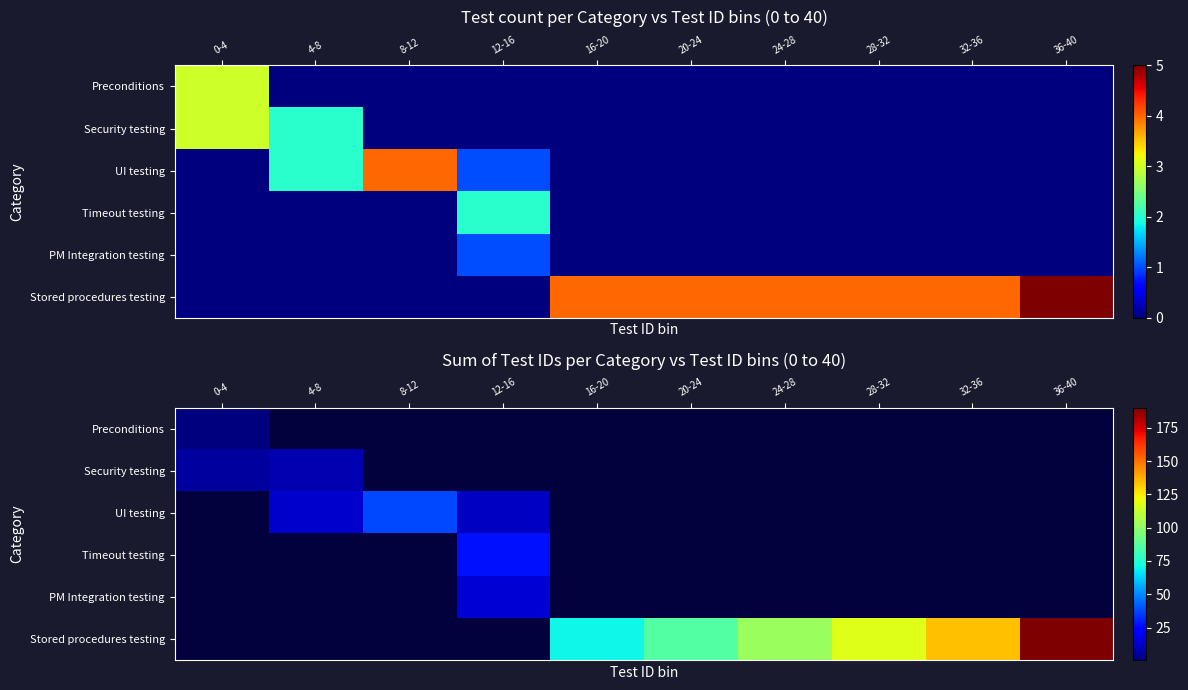

How many positive values does the Stored procedures testing series have?

6